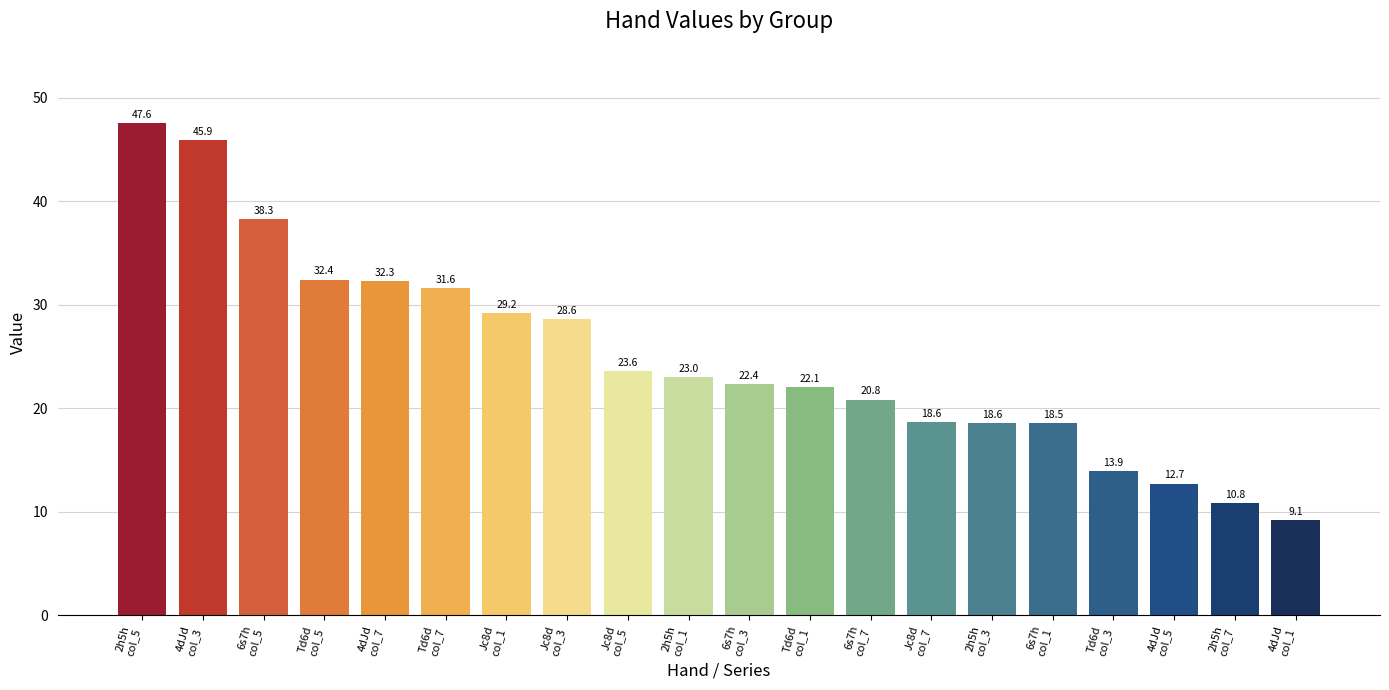

What is the maximum value shown in the chart?

47.6